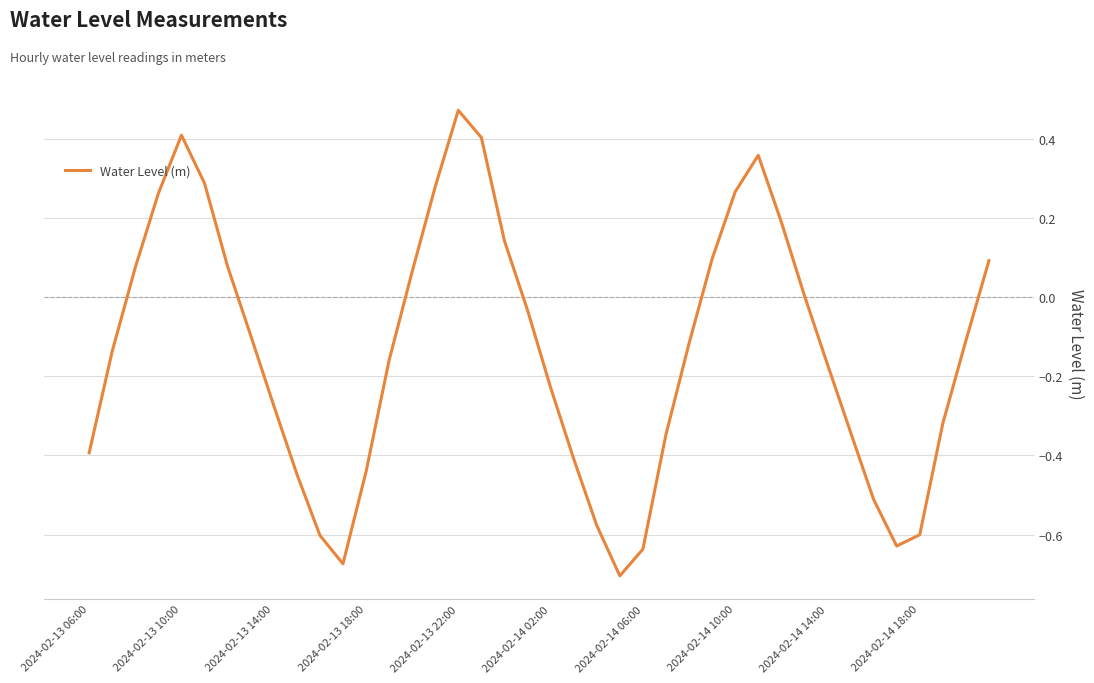

What is the difference between the maximum and minimum values?

1.2